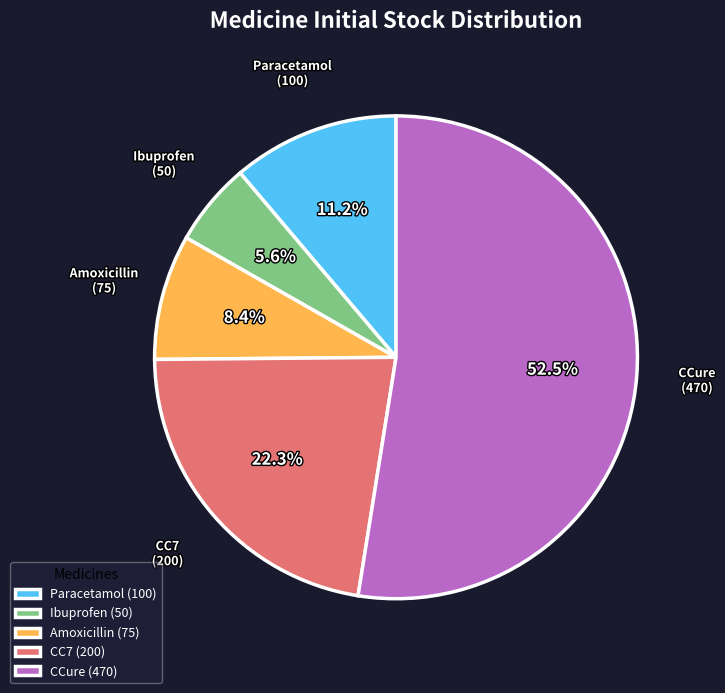

To the nearest percent, what is the average slice percentage?

20%